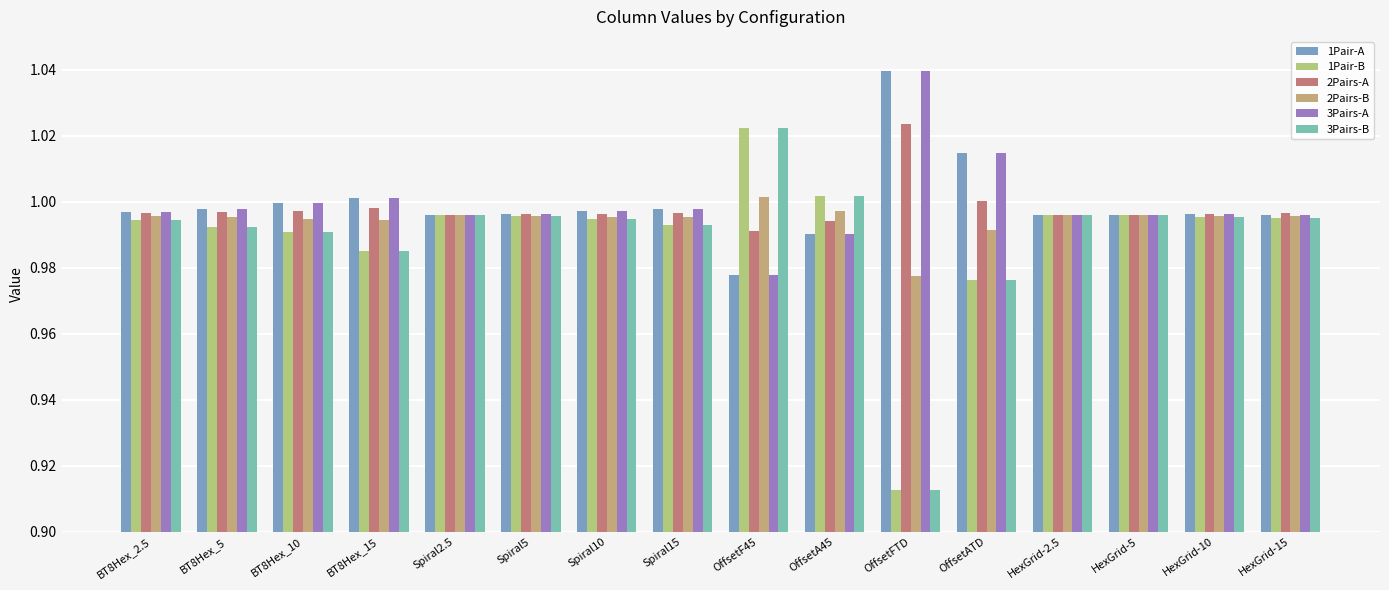

Reading left to right, list all the values displayed in this chart.

1Pair-A: BT8Hex_2.5=1.0	BT8Hex_5=1.0	BT8Hex_10=1.0	BT8Hex_15=1.0	Spiral2.5=1.0	Spiral5=1.0	Spiral10=1.0	Spiral15=1.0	OffsetF45=1.0	OffsetA45=1.0	OffsetFTD=1.0	OffsetATD=1.0	HexGrid-2.5=1.0	HexGrid-5=1.0	HexGrid-10=1.0	HexGrid-15=1.0
1Pair-B: BT8Hex_2.5=1.0	BT8Hex_5=1.0	BT8Hex_10=1.0	BT8Hex_15=1.0	Spiral2.5=1.0	Spiral5=1.0	Spiral10=1.0	Spiral15=1.0	OffsetF45=1.0	OffsetA45=1.0	OffsetFTD=0.9	OffsetATD=1.0	HexGrid-2.5=1.0	HexGrid-5=1.0	HexGrid-10=1.0	HexGrid-15=1.0
2Pairs-A: BT8Hex_2.5=1.0	BT8Hex_5=1.0	BT8Hex_10=1.0	BT8Hex_15=1.0	Spiral2.5=1.0	Spiral5=1.0	Spiral10=1.0	Spiral15=1.0	OffsetF45=1.0	OffsetA45=1.0	OffsetFTD=1.0	OffsetATD=1.0	HexGrid-2.5=1.0	HexGrid-5=1.0	HexGrid-10=1.0	HexGrid-15=1.0
2Pairs-B: BT8Hex_2.5=1.0	BT8Hex_5=1.0	BT8Hex_10=1.0	BT8Hex_15=1.0	Spiral2.5=1.0	Spiral5=1.0	Spiral10=1.0	Spiral15=1.0	OffsetF45=1.0	OffsetA45=1.0	OffsetFTD=1.0	OffsetATD=1.0	HexGrid-2.5=1.0	HexGrid-5=1.0	HexGrid-10=1.0	HexGrid-15=1.0
3Pairs-A: BT8Hex_2.5=1.0	BT8Hex_5=1.0	BT8Hex_10=1.0	BT8Hex_15=1.0	Spiral2.5=1.0	Spiral5=1.0	Spiral10=1.0	Spiral15=1.0	OffsetF45=1.0	OffsetA45=1.0	OffsetFTD=1.0	OffsetATD=1.0	HexGrid-2.5=1.0	HexGrid-5=1.0	HexGrid-10=1.0	HexGrid-15=1.0
3Pairs-B: BT8Hex_2.5=1.0	BT8Hex_5=1.0	BT8Hex_10=1.0	BT8Hex_15=1.0	Spiral2.5=1.0	Spiral5=1.0	Spiral10=1.0	Spiral15=1.0	OffsetF45=1.0	OffsetA45=1.0	OffsetFTD=0.9	OffsetATD=1.0	HexGrid-2.5=1.0	HexGrid-5=1.0	HexGrid-10=1.0	HexGrid-15=1.0